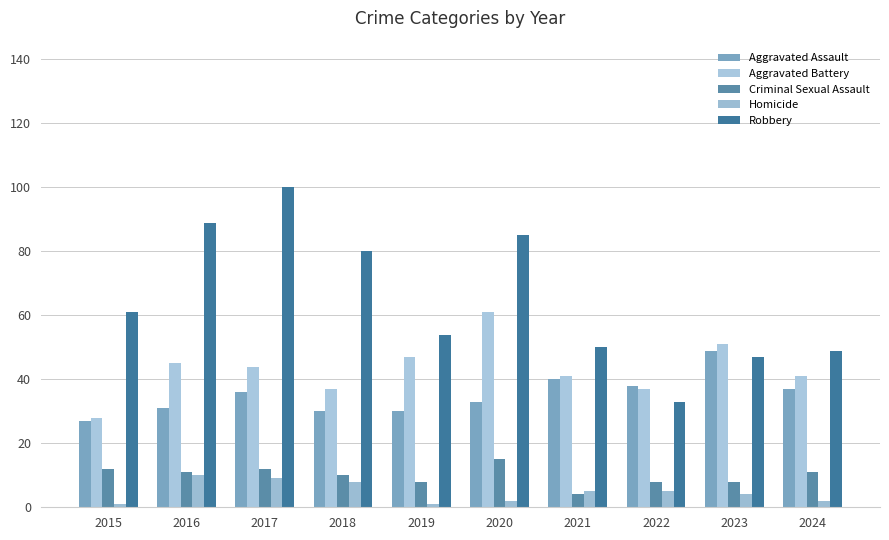

At how many categories does at least one series exceed 10?

10